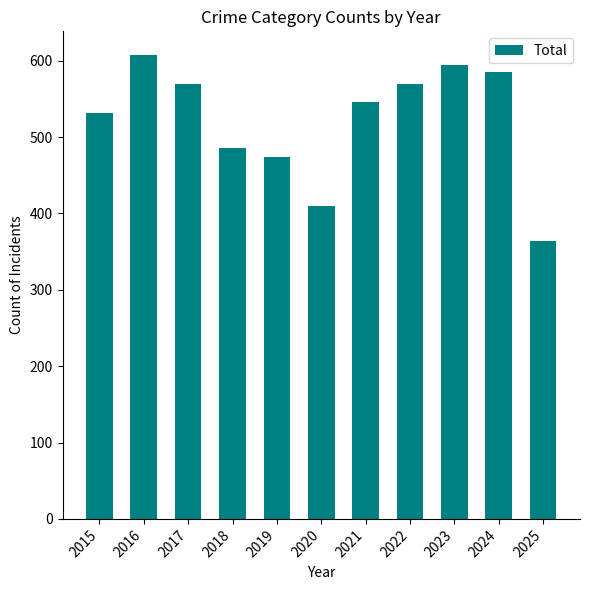

What is the greatest value displayed?

608